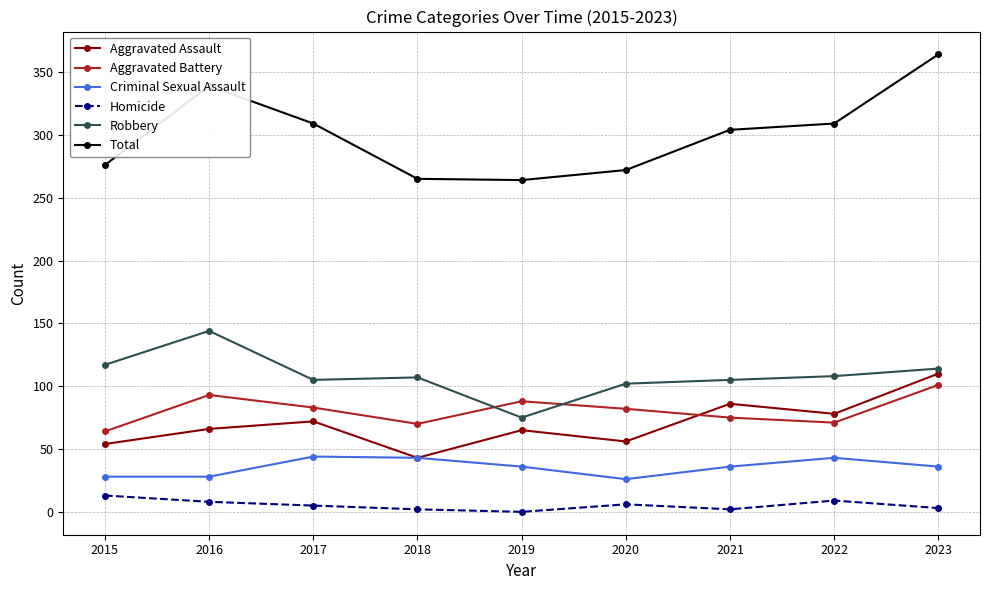

True or false: Total and Homicide cross at least once.

False